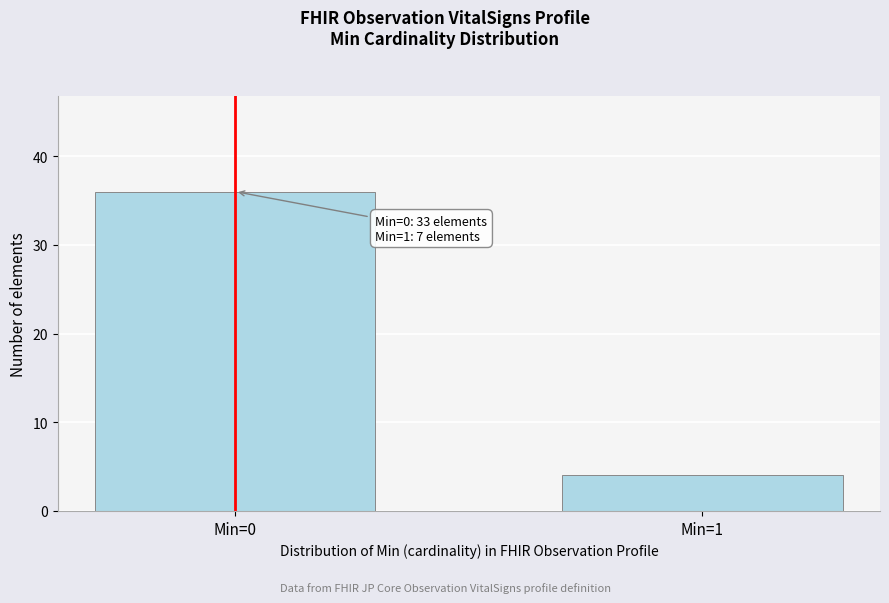

Reading left to right, what are all the values shown in this chart?

36	4